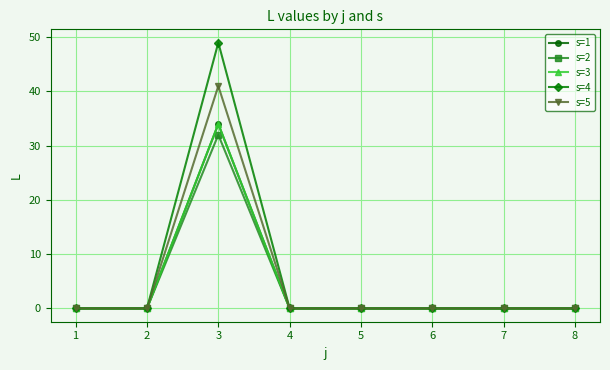

Reading left to right, extract all data points from this chart.

s=1: 1=0	2=0	3=34	4=0	5=0	6=0	7=0	8=0
s=2: 1=0	2=0	3=32	4=0	5=0	6=0	7=0	8=0
s=3: 1=0	2=0	3=34	4=0	5=0	6=0	7=0	8=0
s=4: 1=0	2=0	3=49	4=0	5=0	6=0	7=0	8=0
s=5: 1=0	2=0	3=41	4=0	5=0	6=0	7=0	8=0